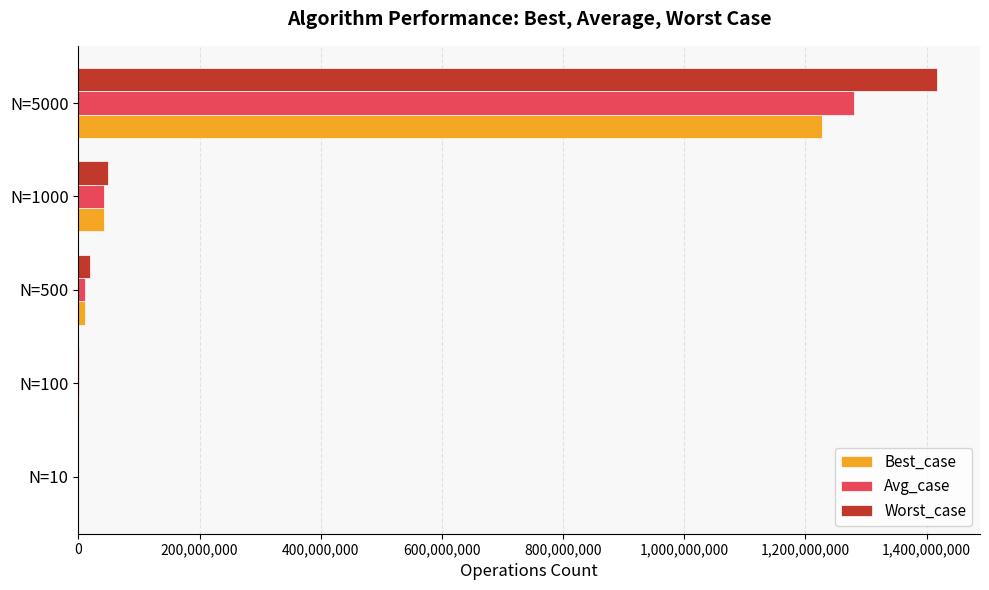

What is the sum of all Best_case values?

1279557624